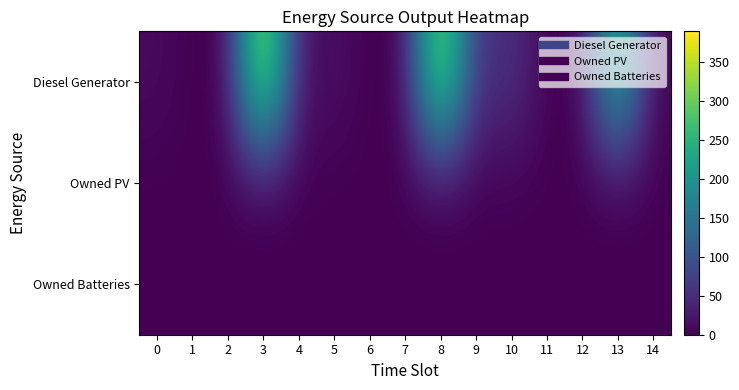

Reading left to right, what are all the values shown in this chart?

Diesel Generator: 0=11	1=0	2=0	3=389	4=15	5=16	6=0	7=0	8=369	9=48	10=61	11=0	12=0	13=282	14=0
Owned PV: 0=0	1=0	2=0	3=0	4=0	5=0	6=0	7=0	8=0	9=0	10=0	11=0	12=0	13=0	14=0
Owned Batteries: 0=0	1=0	2=0	3=0	4=0	5=0	6=0	7=0	8=0	9=0	10=0	11=0	12=0	13=0	14=0